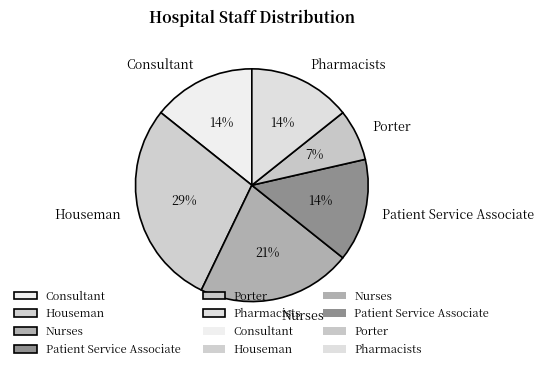

How many slices are in this pie chart?

6